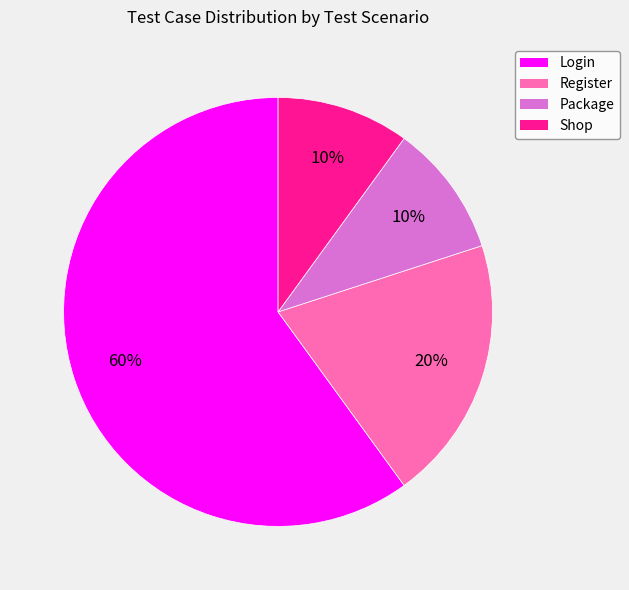

To the nearest percent, what portion does Login represent?

60%